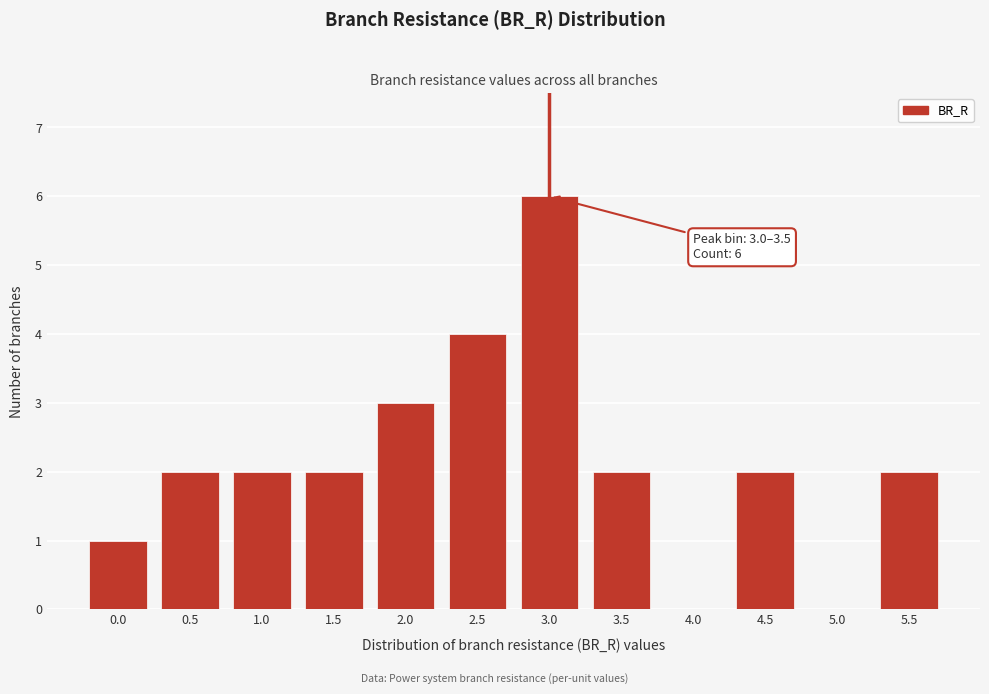

Reading left to right, list all the values displayed in this chart.

0.0=1	0.5=2	1.0=2	1.5=2	2.0=3	2.5=4	3.0=6	3.5=2	4.0=0	4.5=2	5.0=0	5.5=2